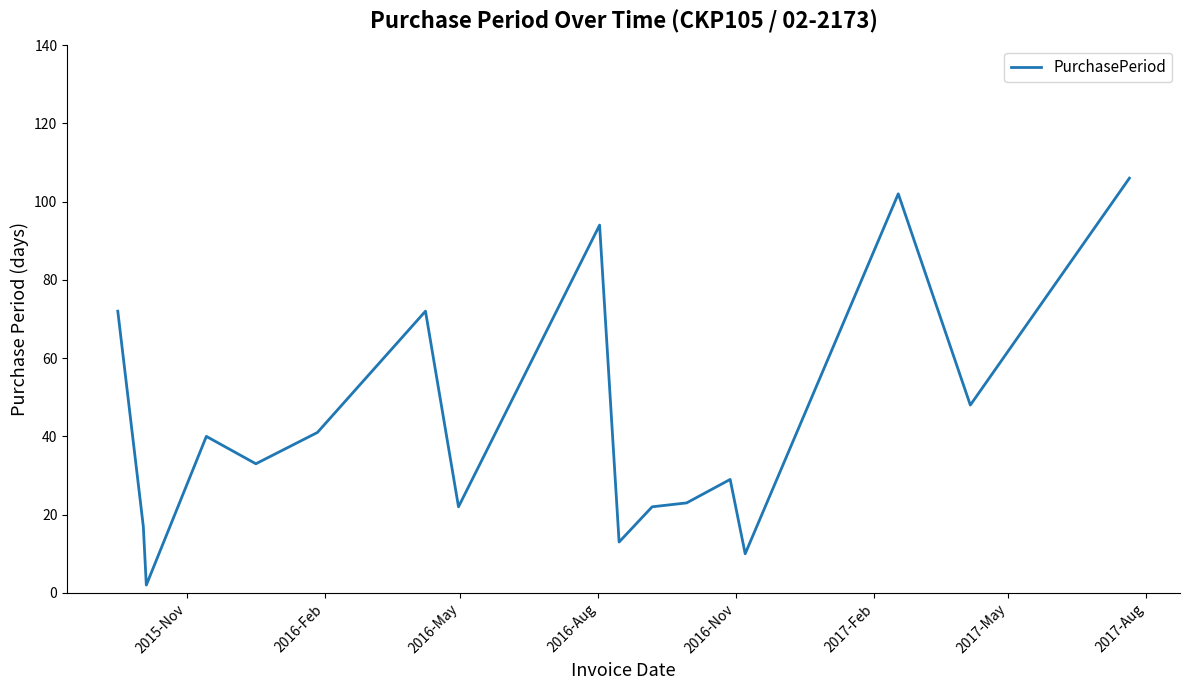

What is the greatest value displayed?

106